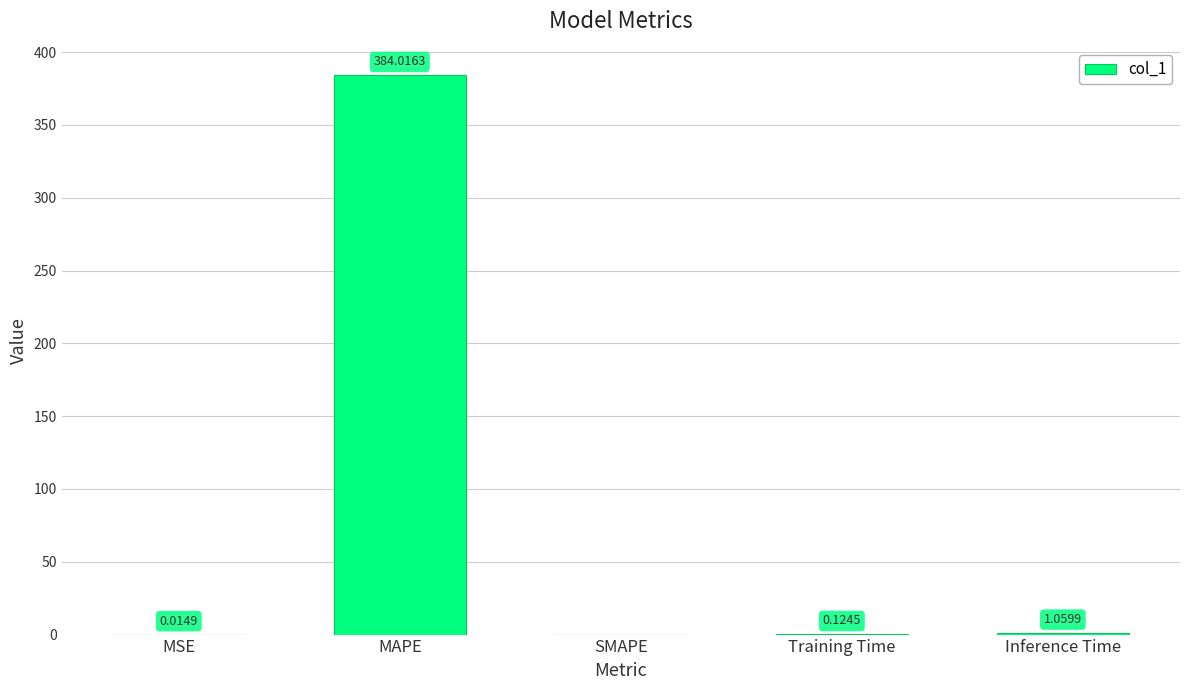

What is the difference between the values at Training Time and Inference Time?

0.9